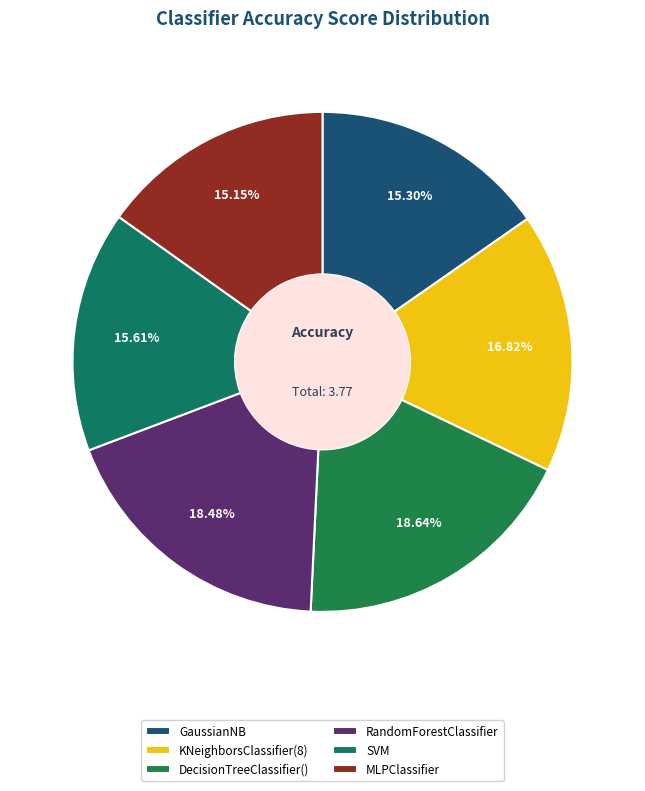

Which has a higher value, KNeighborsClassifier(8) or SVM?

KNeighborsClassifier(8)